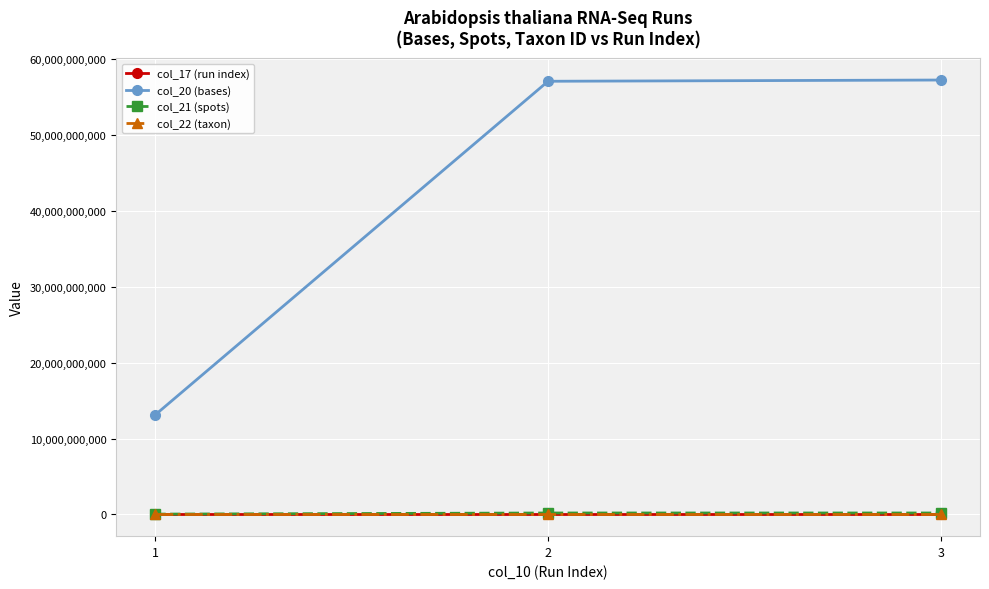

What are all the series names shown in the legend?

col_17 (run index), col_20 (bases), col_21 (spots), col_22 (taxon)